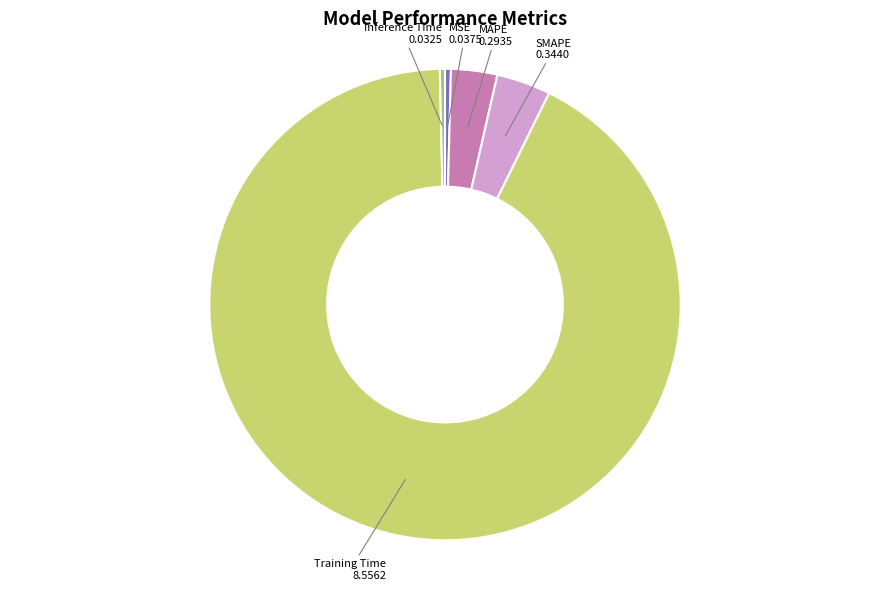

Is it true that Inference Time is 0% of the pie?

True